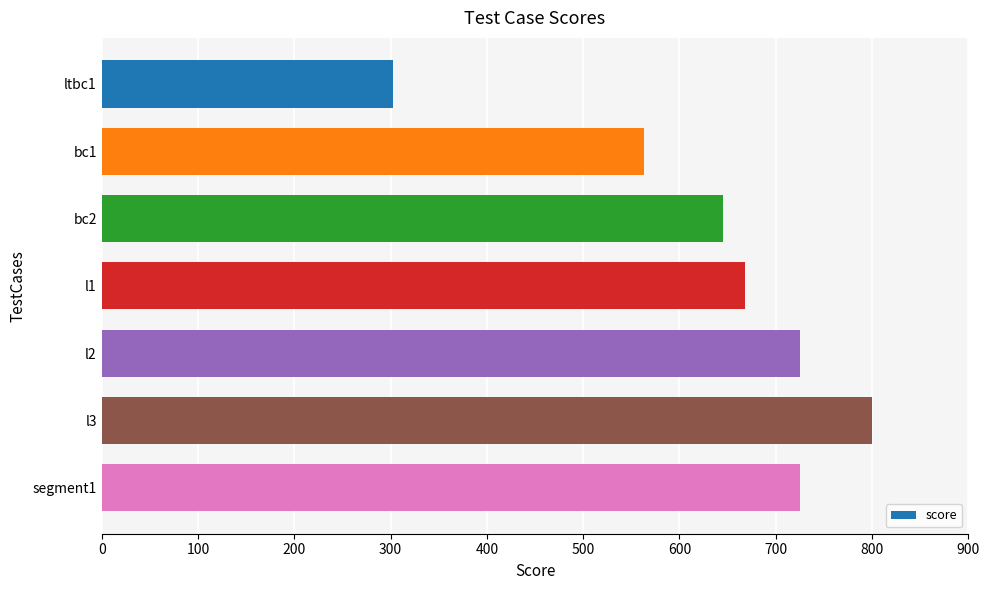

Where is the data nearest to the value 551?

bc1